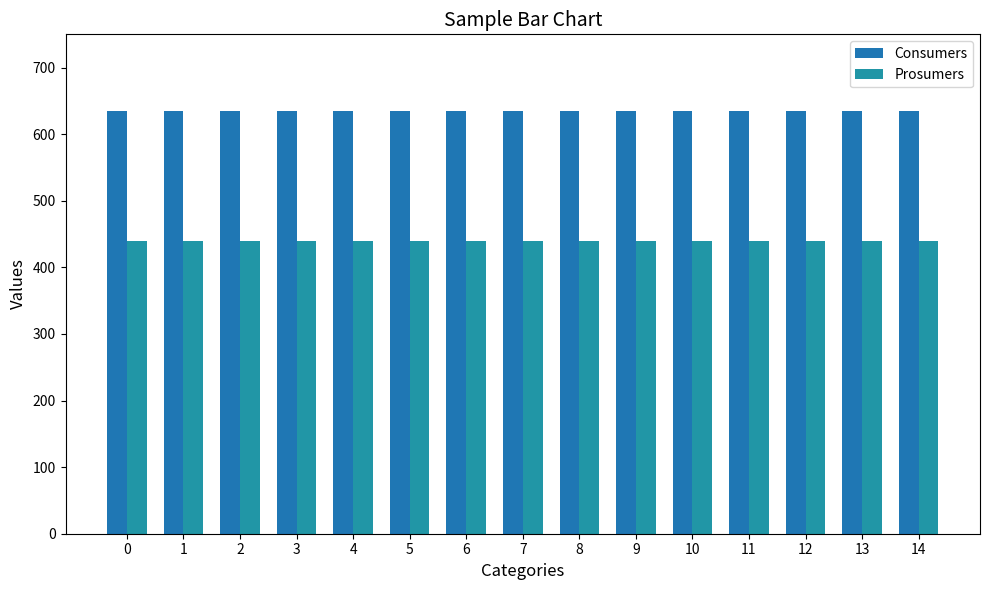

Rank the series by their average value, from highest to lowest.

Consumers, Prosumers